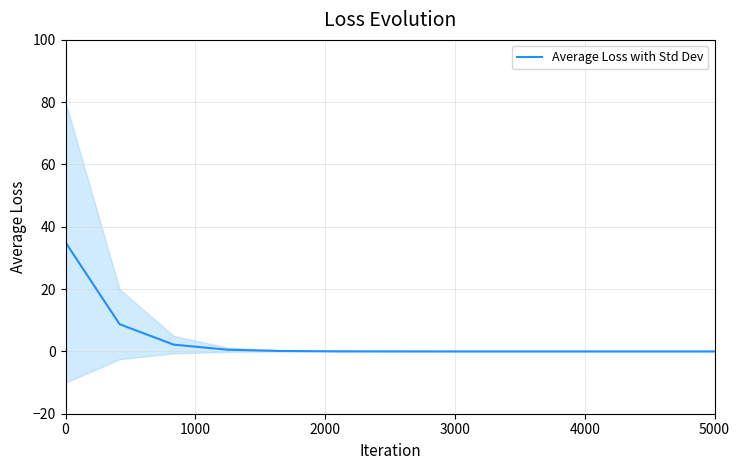

How many categories are shown in the chart?

13